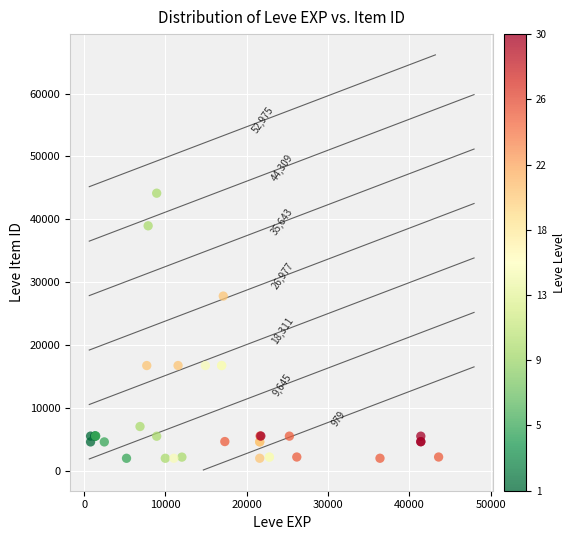

What Y value in the scatter plot is closest to 23052?

27772